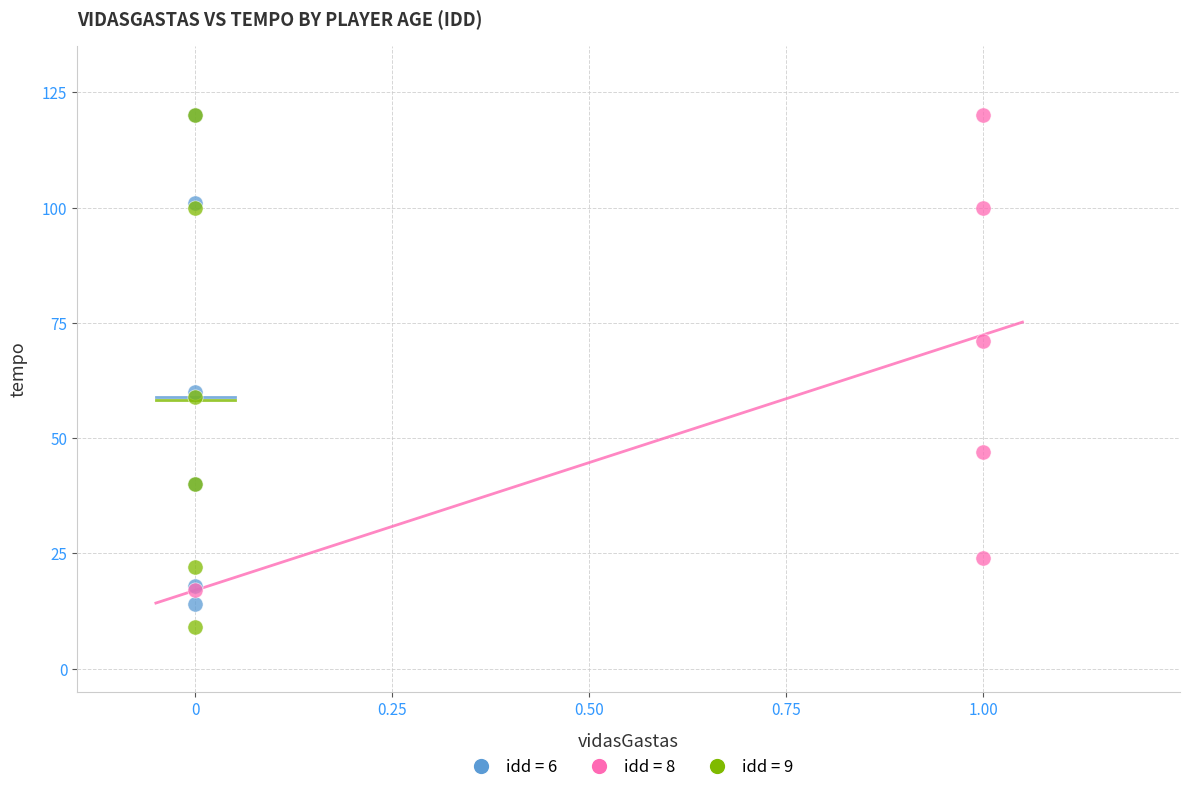

Which series has the largest Y range (max minus min)?

idd = 9